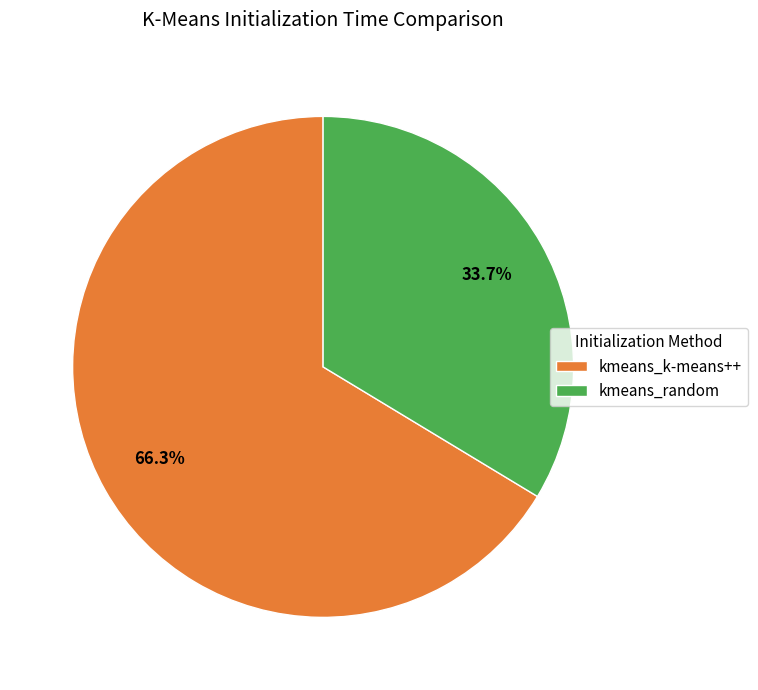

Rank the categories by value from lowest to highest.

kmeans_random, kmeans_k-means++